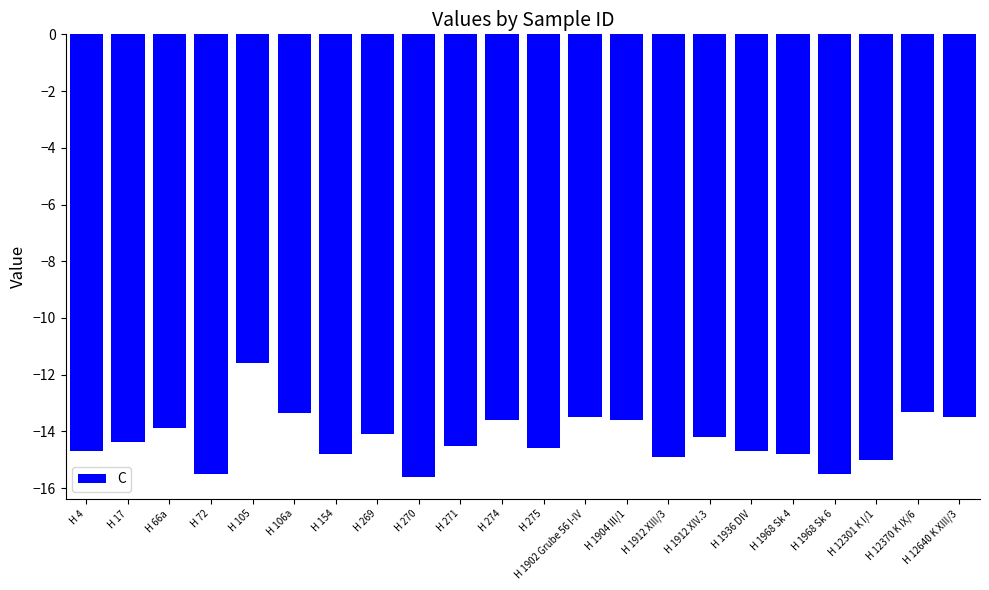

What is the difference between the second highest and second lowest values?

2.2